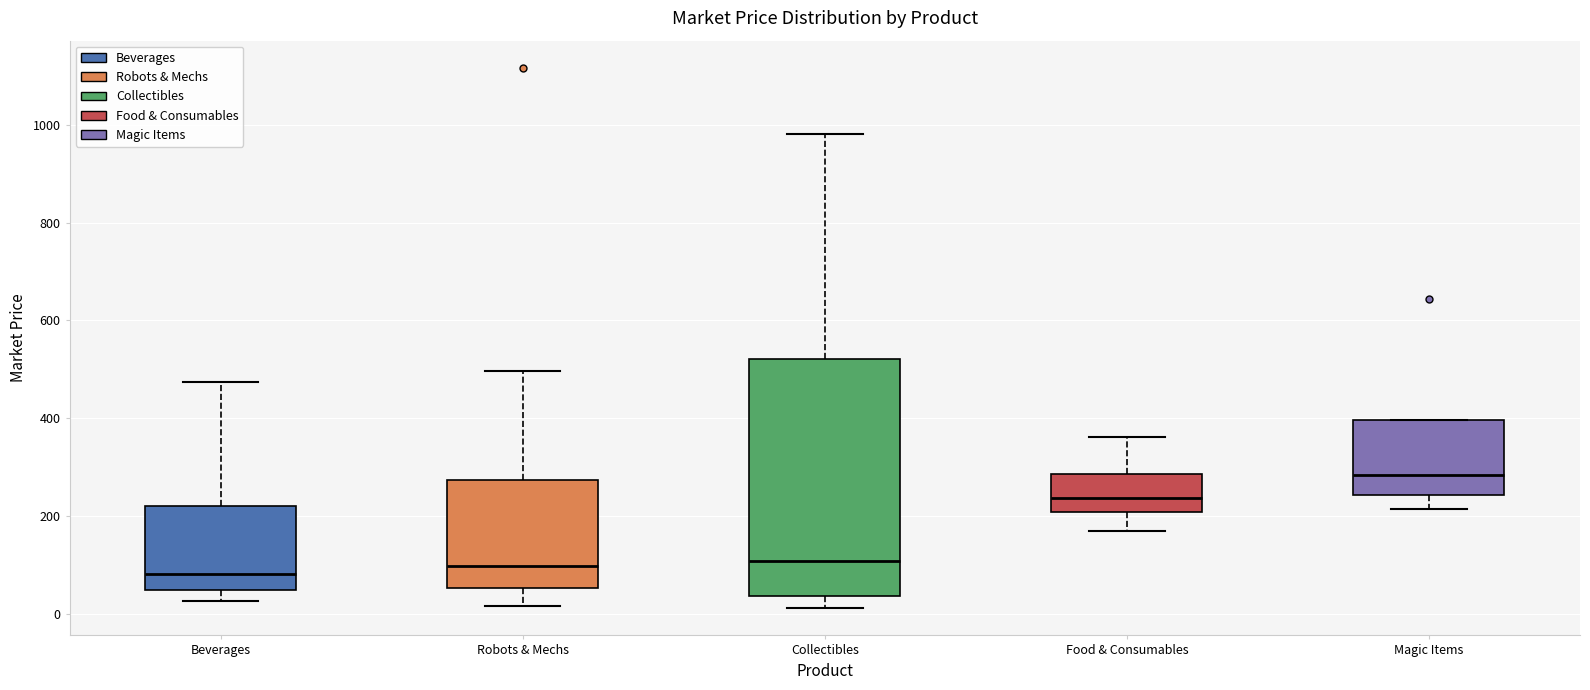

Reading left to right, transcribe this box plot: for each box, give where its median line is, the range the box spans, and where its two whiskers end, as read against the y-axis. The values are not printed on the chart, so give them approximately, as read against the axis.

Beverages: median 80, box 40 to 220, whiskers 20 to 480
Robots & Mechs: median 100, box 60 to 280, whiskers 20 to 500
Collectibles: median 100, box 40 to 520, whiskers 20 to 980
Food & Consumables: median 240, box 200 to 280, whiskers 160 to 360
Magic Items: median 280, box 240 to 400, whiskers 220 to 400